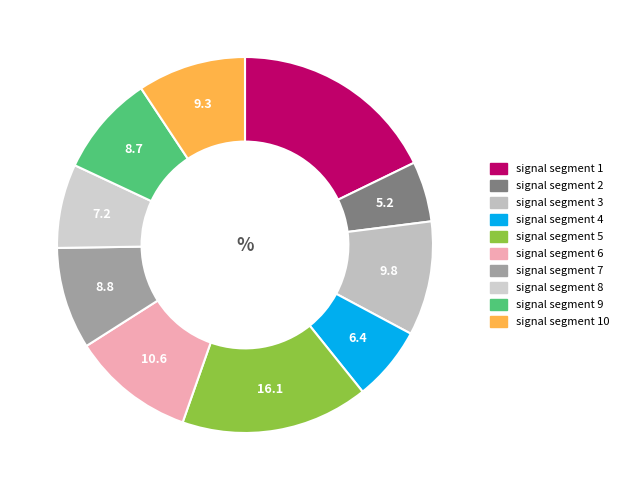

Is there a majority slice in this chart?

No